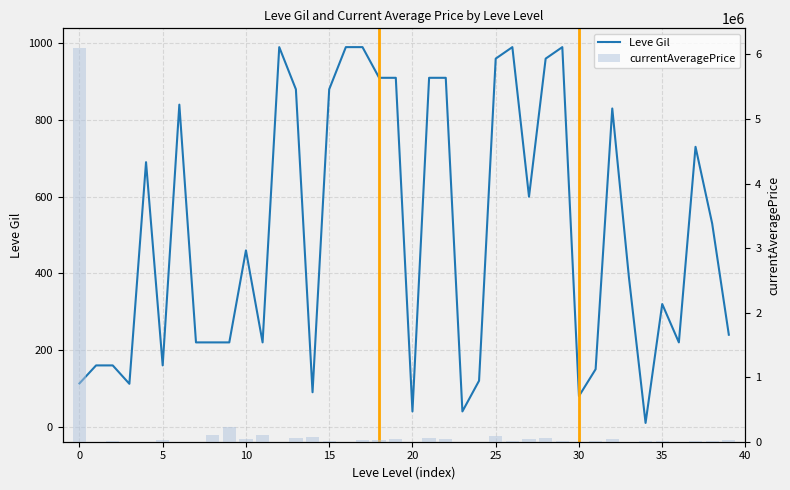

How many data points in Leve Gil are less than 460?

20